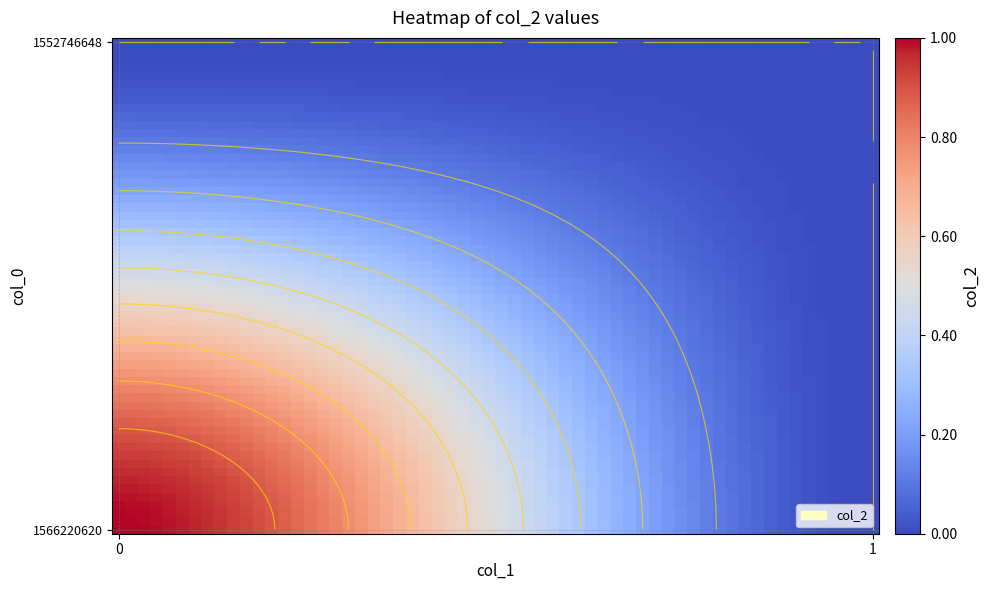

True or false: 1552746648 has a value of 0 at 0.

True